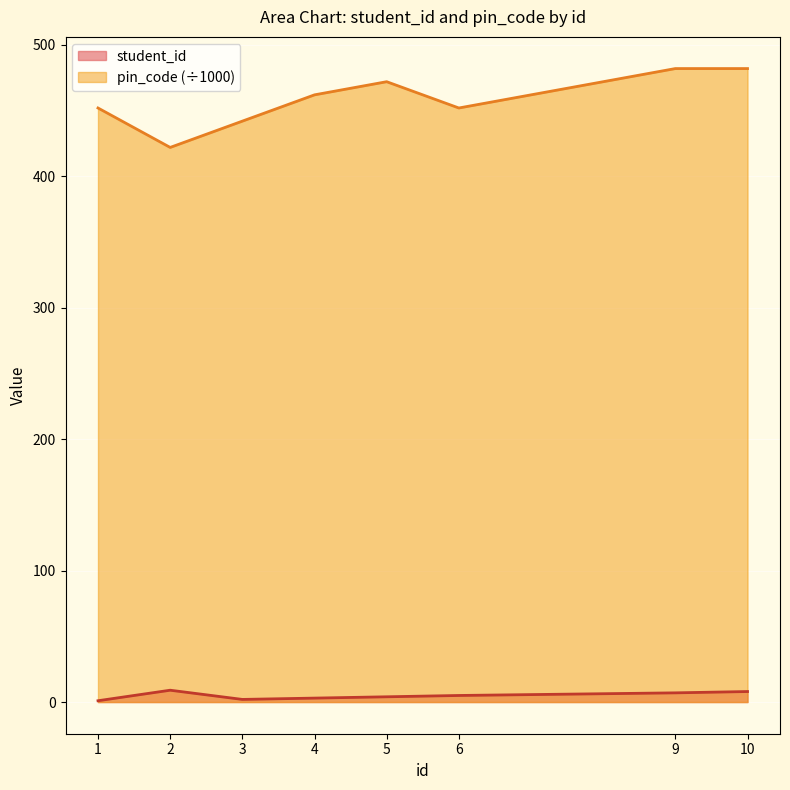

What is the maximum value shown in the chart?

482.0